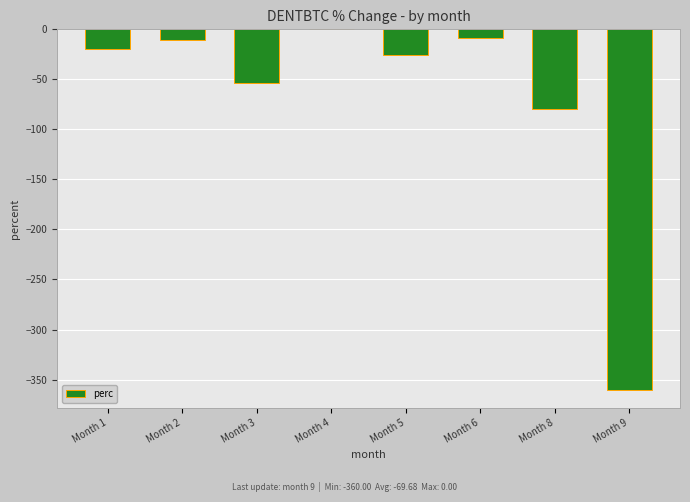

Which category has the highest value across all series?

Month 4